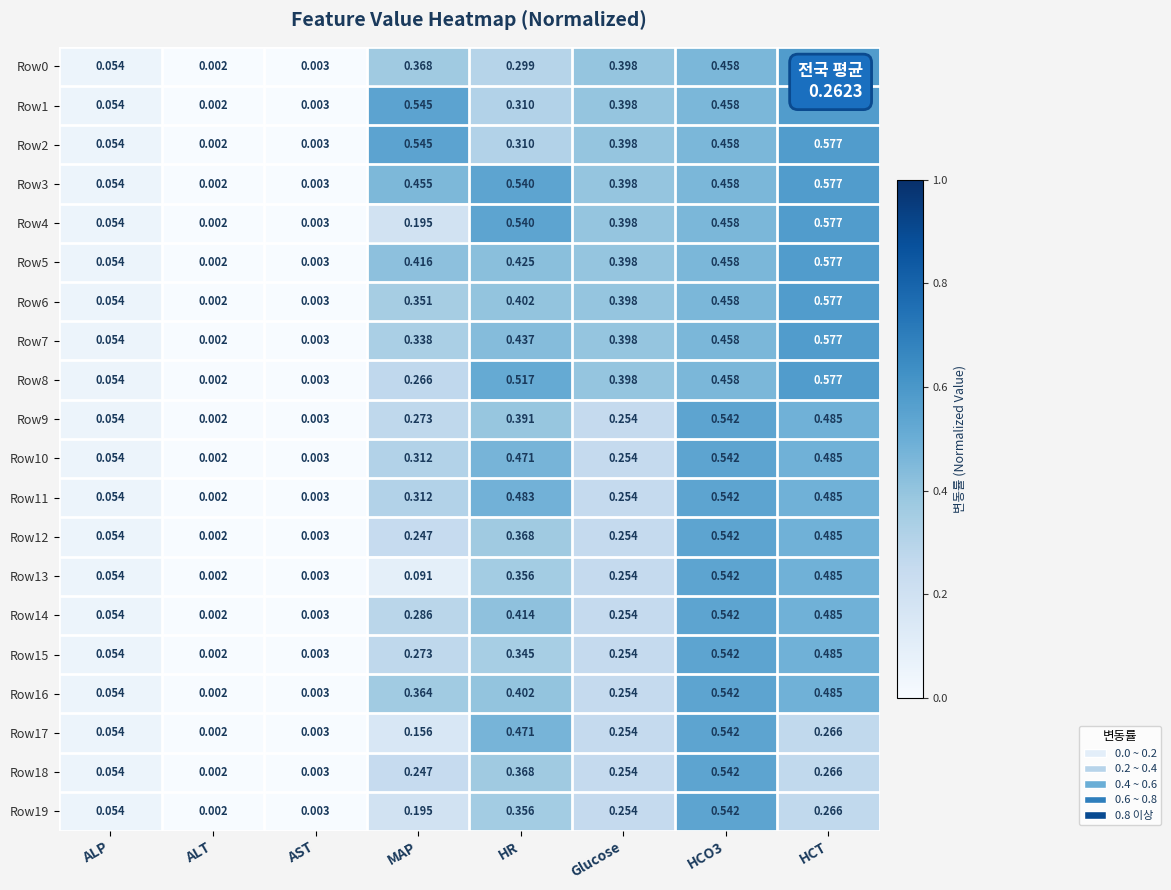

Is the value of Row4 at AST greater than the value of Row11 at HCO3?

No